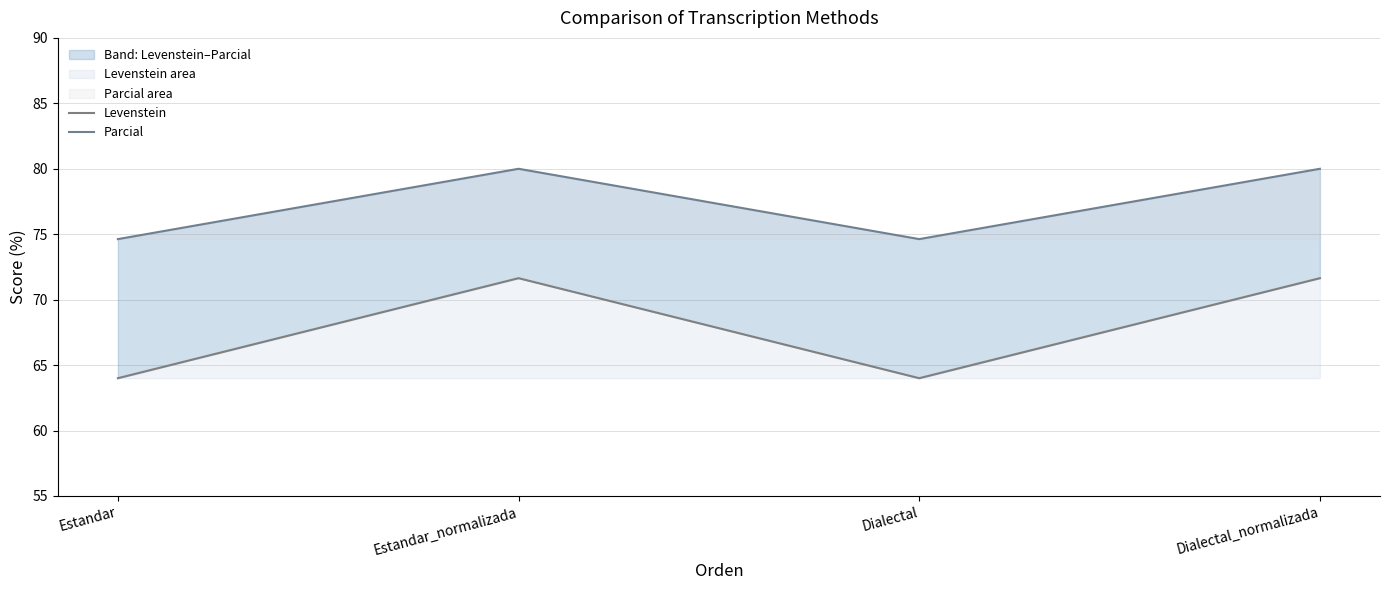

At how many categories does at least one series exceed 65?

4